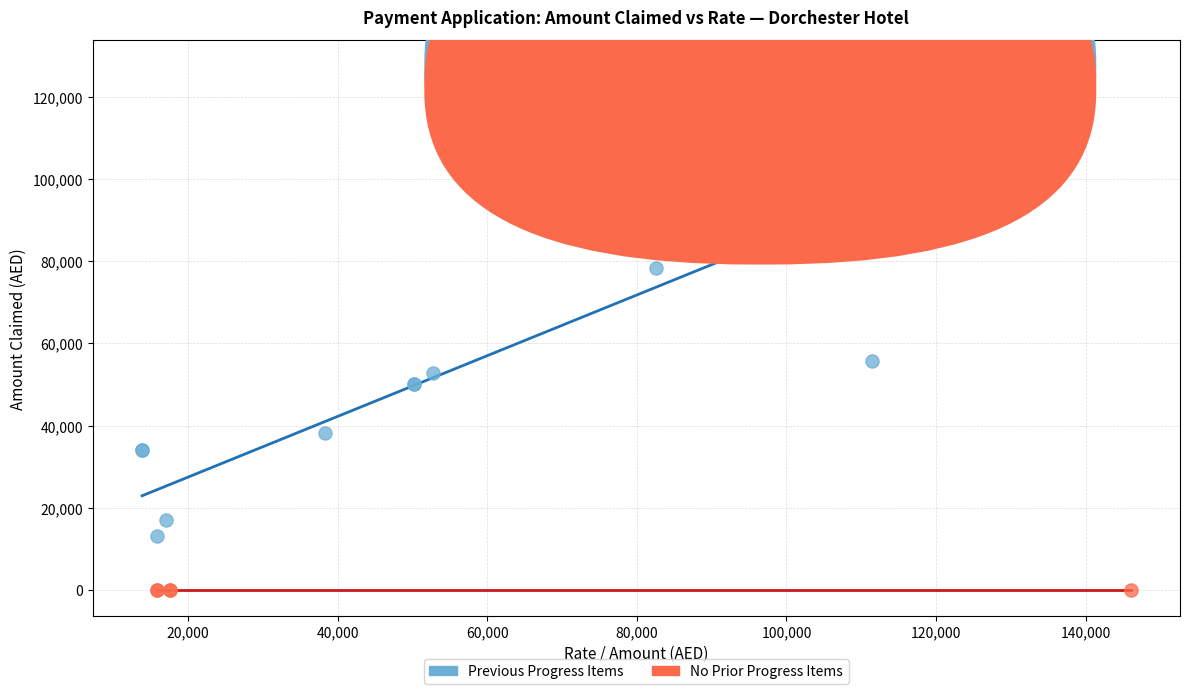

Which series reaches the minimum Y coordinate?

No Prior Progress Items